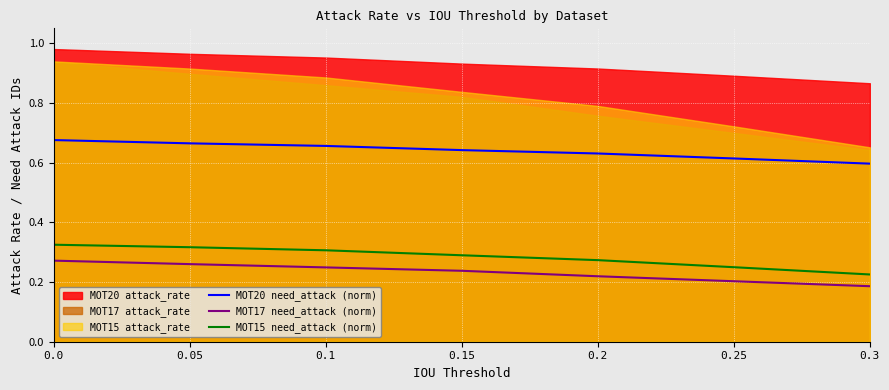

True or false: MOT20 need_attack (norm) and MOT15 need_attack (norm) intersect in this chart.

False